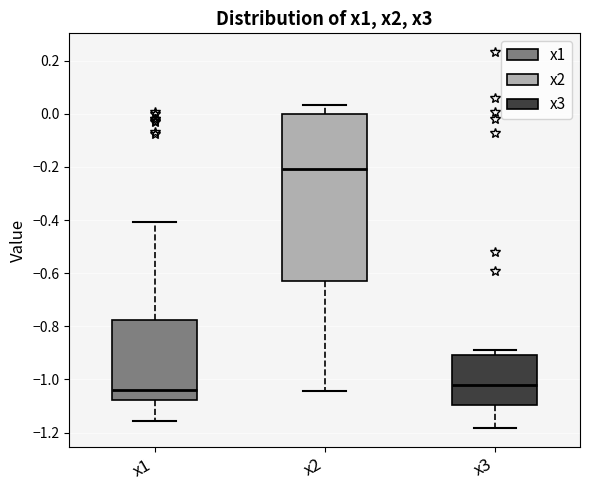

Which box's median line is the highest?

x2